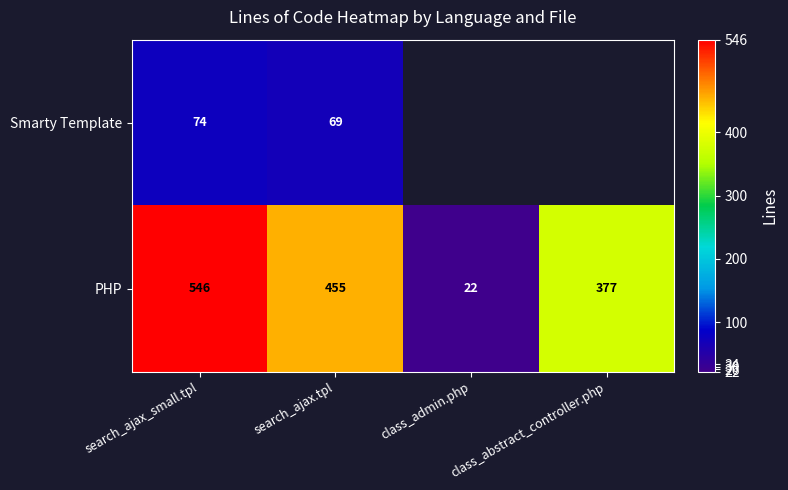

What is the highest value of the PHP series?

546